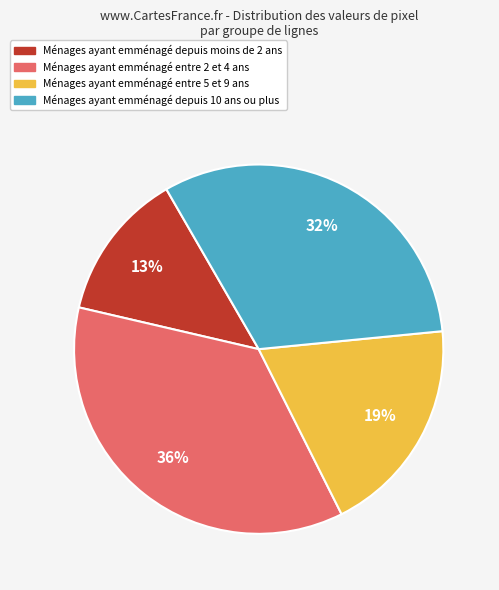

To the nearest percent, what is the average slice percentage?

25%